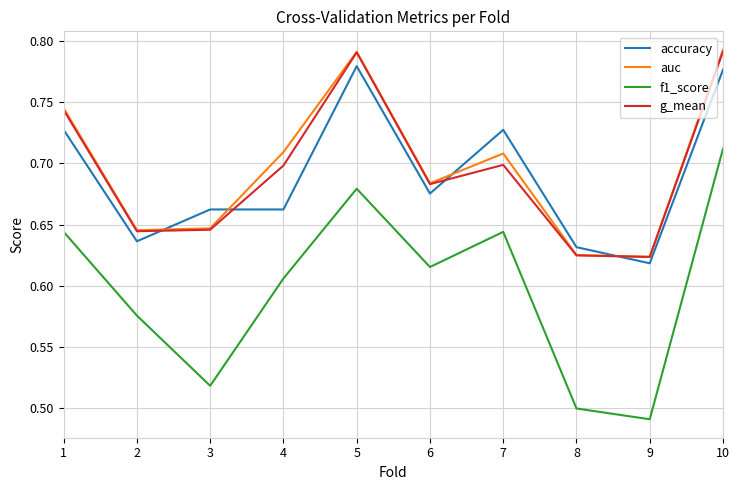

The accuracy series shows 0.7 at 1. True or false?

True